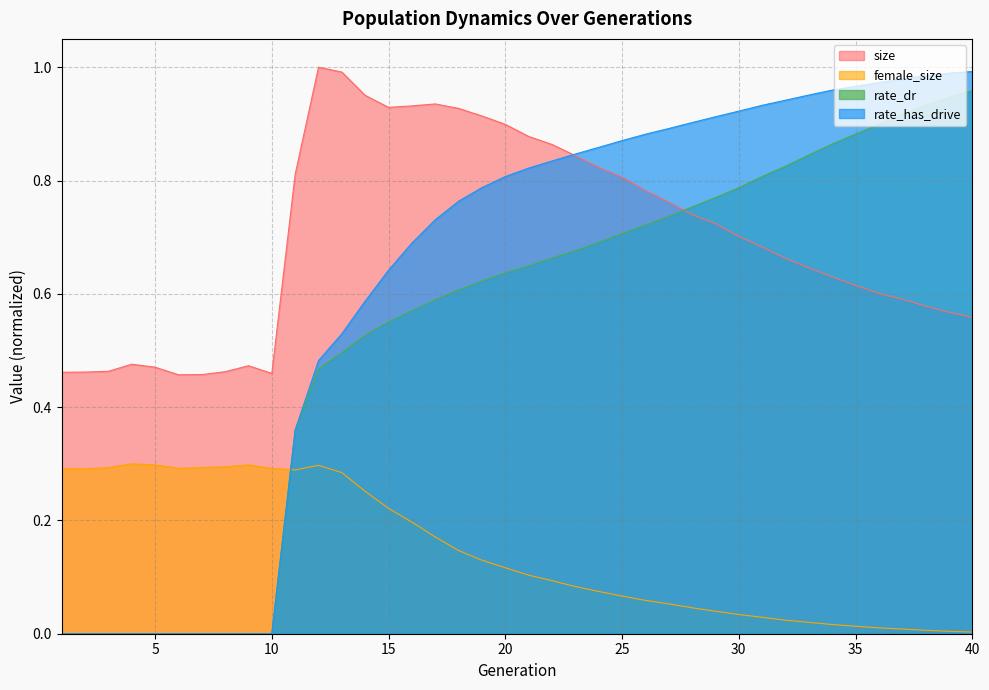

What is the average value of the rate_dr series?

0.5